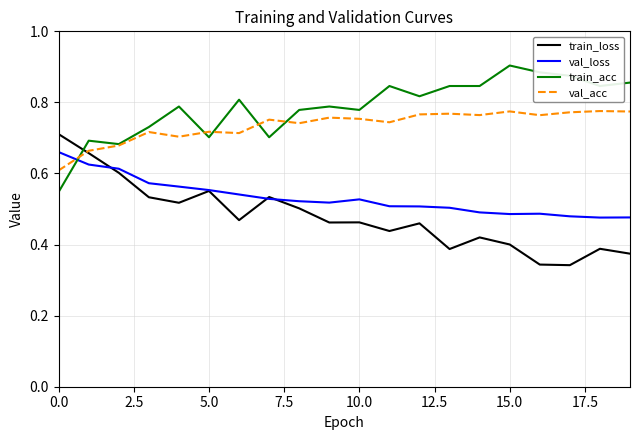

Which series has the largest total across all categories?

train_acc